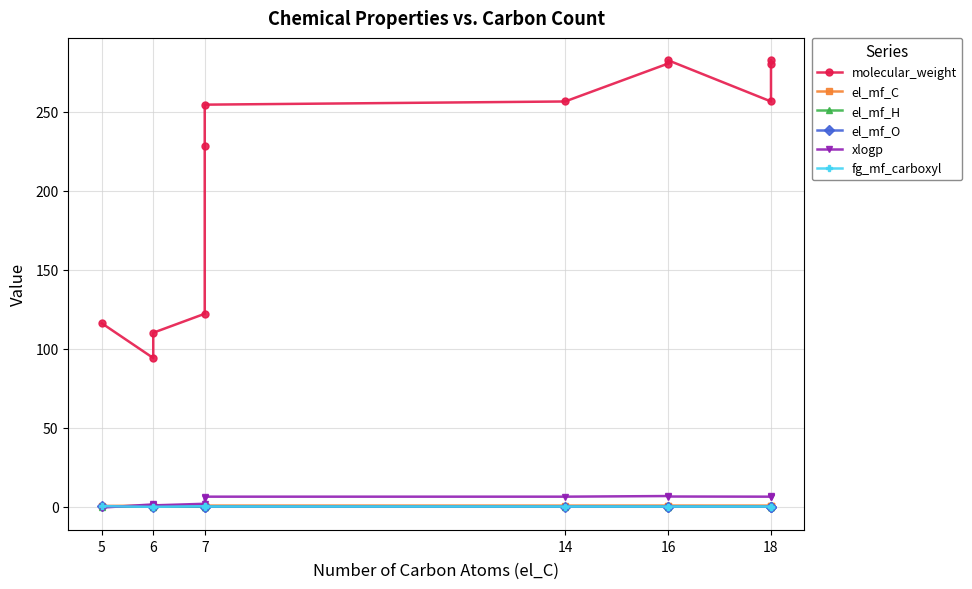

What is the maximum value for xlogp?

6.8